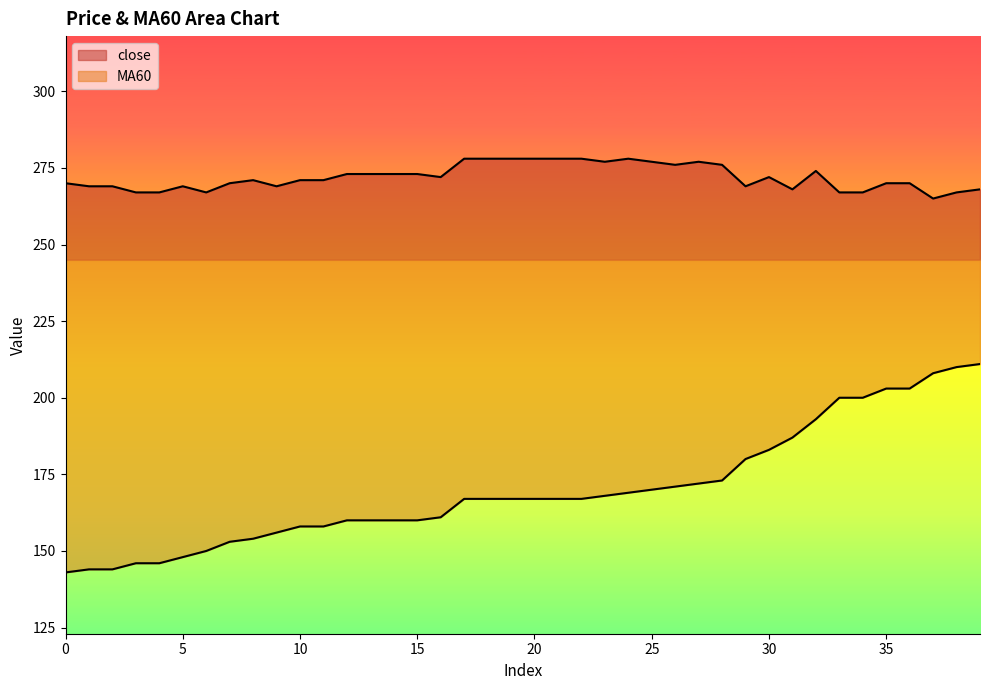

True or false: MA60 and close intersect in this chart.

False